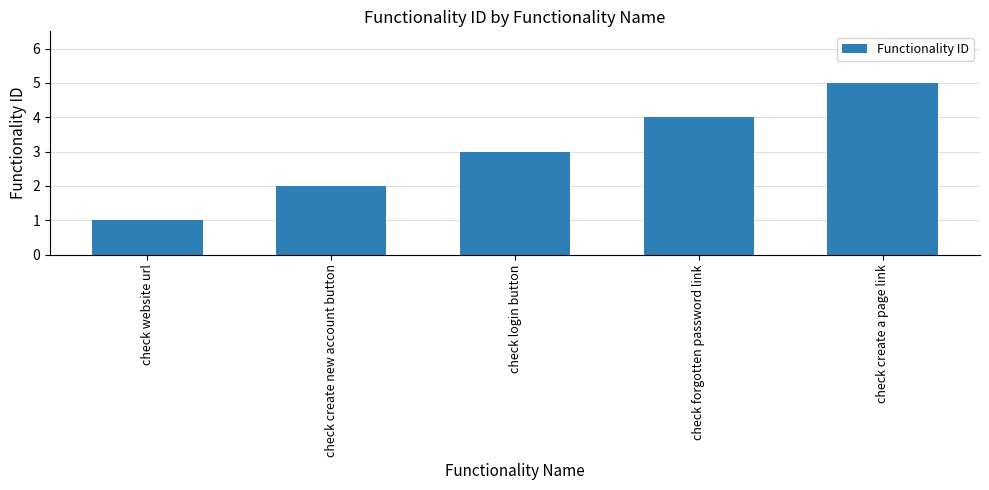

Are the bars grouped side by side (vs. stacked)?

No